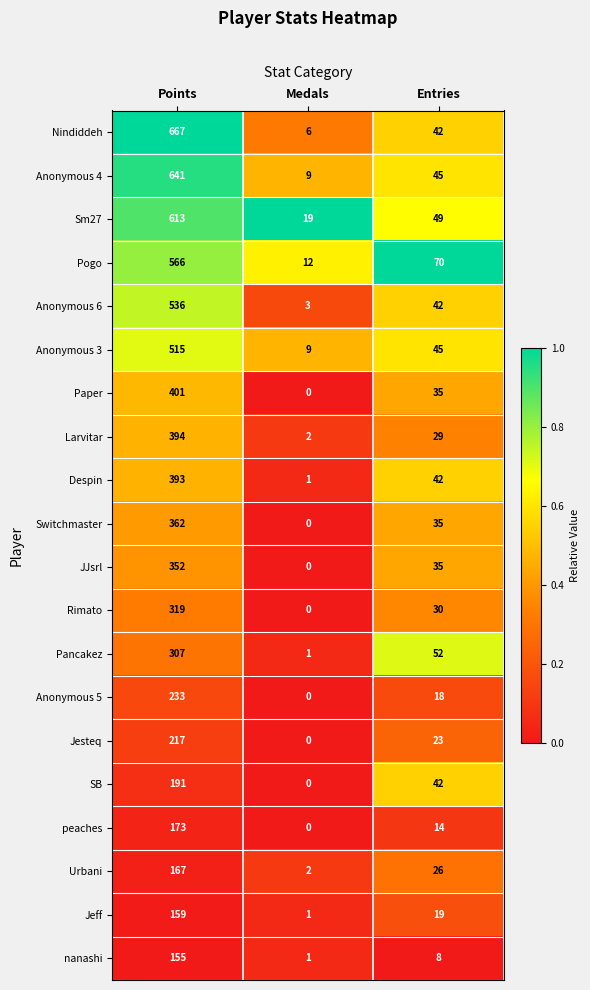

At how many categories does at least one series exceed 0?

3